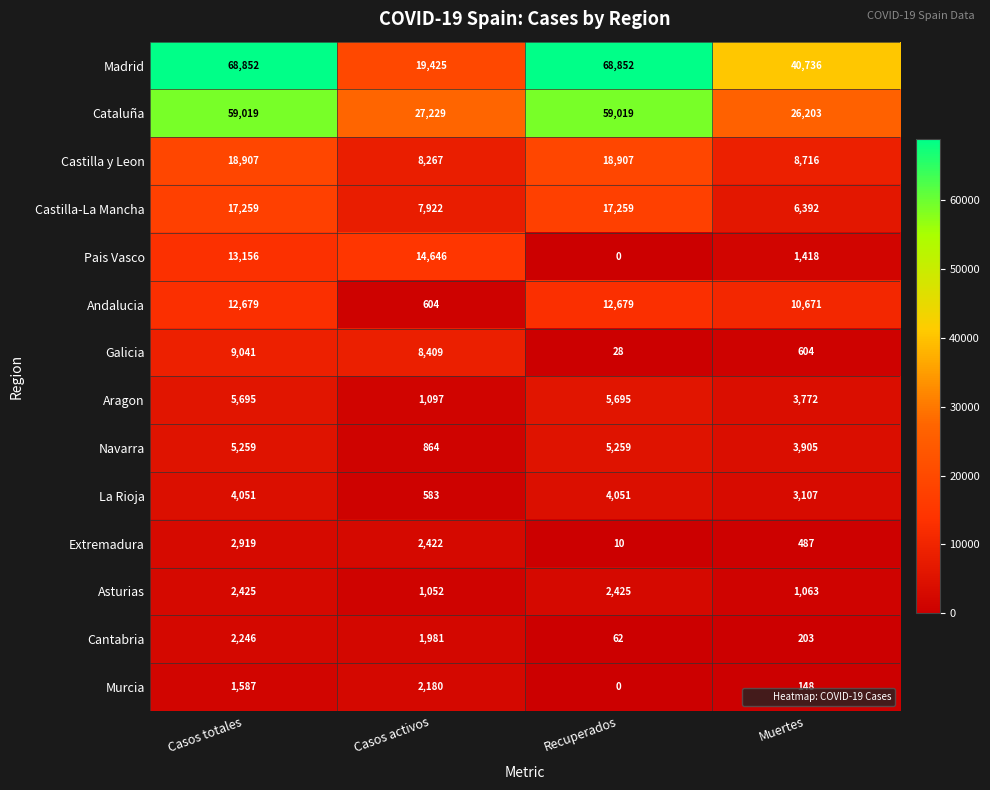

What is the difference between the maximum and second lowest values in the Murcia series?

2032